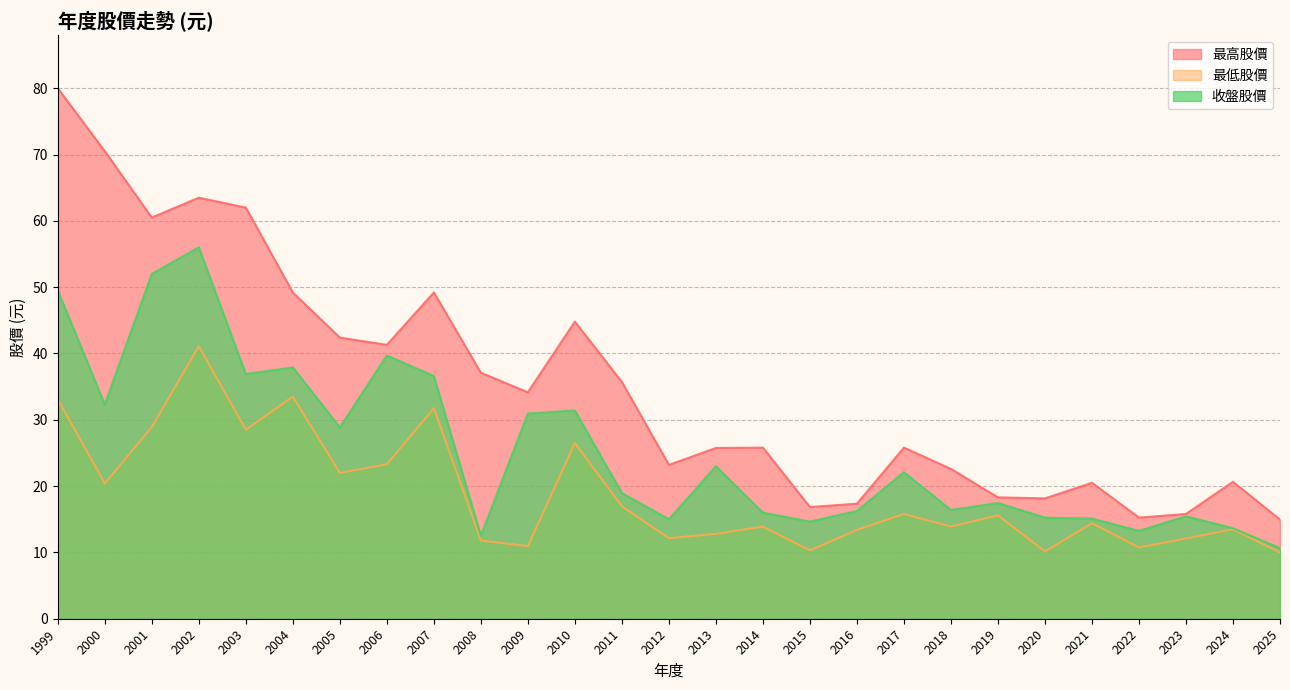

List the series in order of their peak value, highest first.

最高股價, 收盤股價, 最低股價